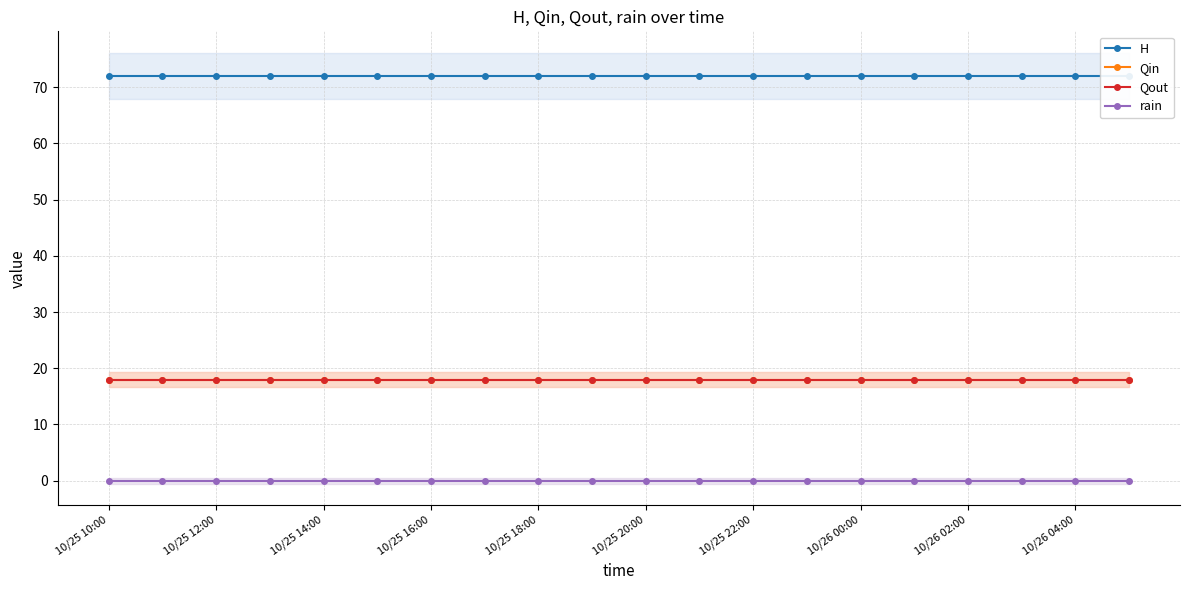

Reading left to right, transcribe all the data shown in this chart.

H: 72	72	72	72	72	72	72	72	72	72	72	72	72	72	72	72	72	72	72	72
Qin: 18	18	18	18	18	18	18	18	18	18	18	18	18	18	18	18	18	18	18	18
Qout: 18	18	18	18	18	18	18	18	18	18	18	18	18	18	18	18	18	18	18	18
rain: 0	0	0	0	0	0	0	0	0	0	0	0	0	0	0	0	0	0	0	0